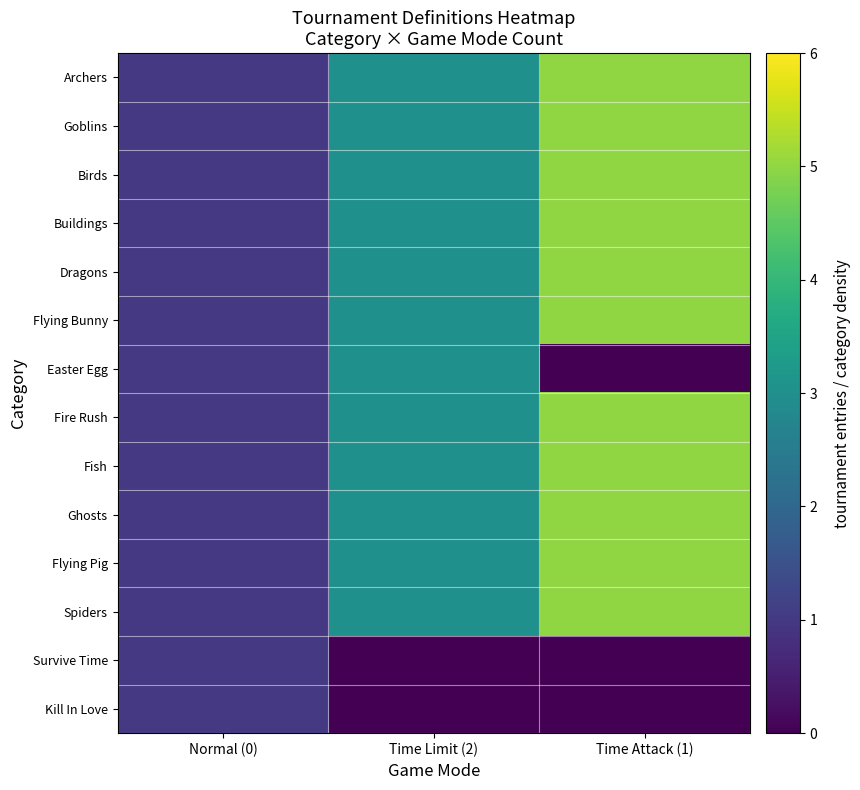

At which category does the chart reach its minimum across all series?

Time Attack (1)